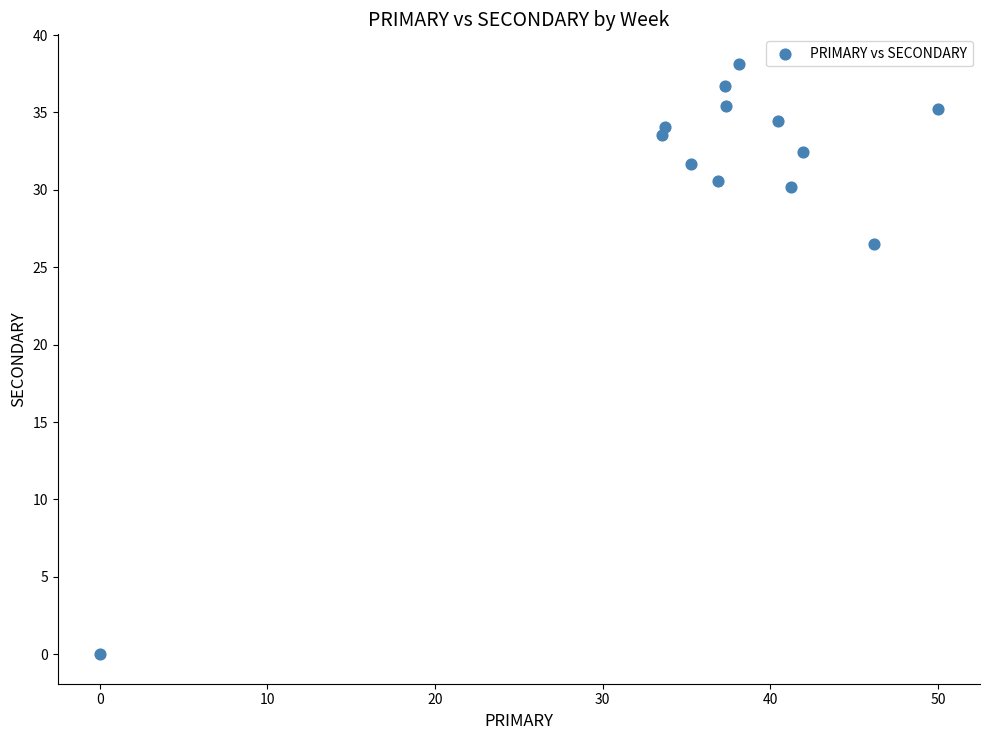

What Y value in the scatter plot is closest to 19?

26.5